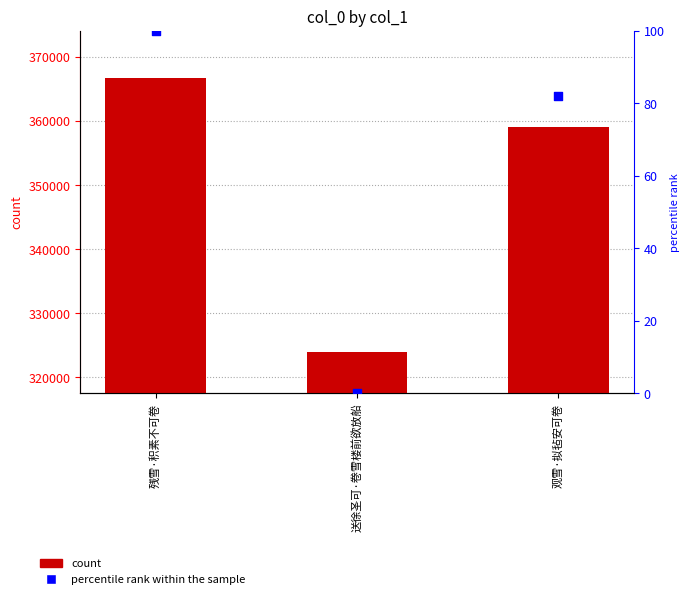

Which series has the largest total across all categories?

col_0